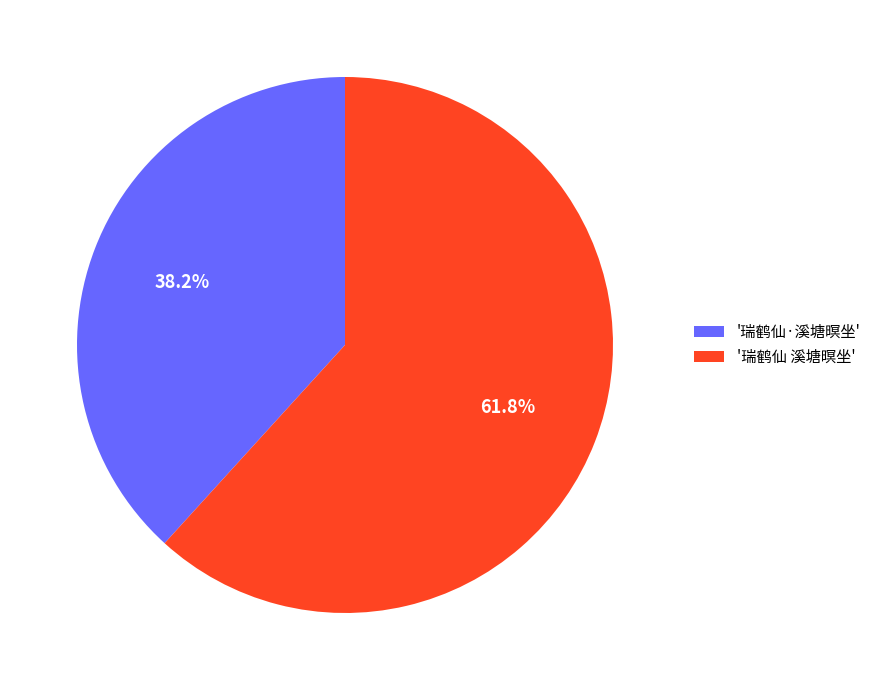

Which category accounts for the majority?

'瑞鹤仙 溪塘暝坐'